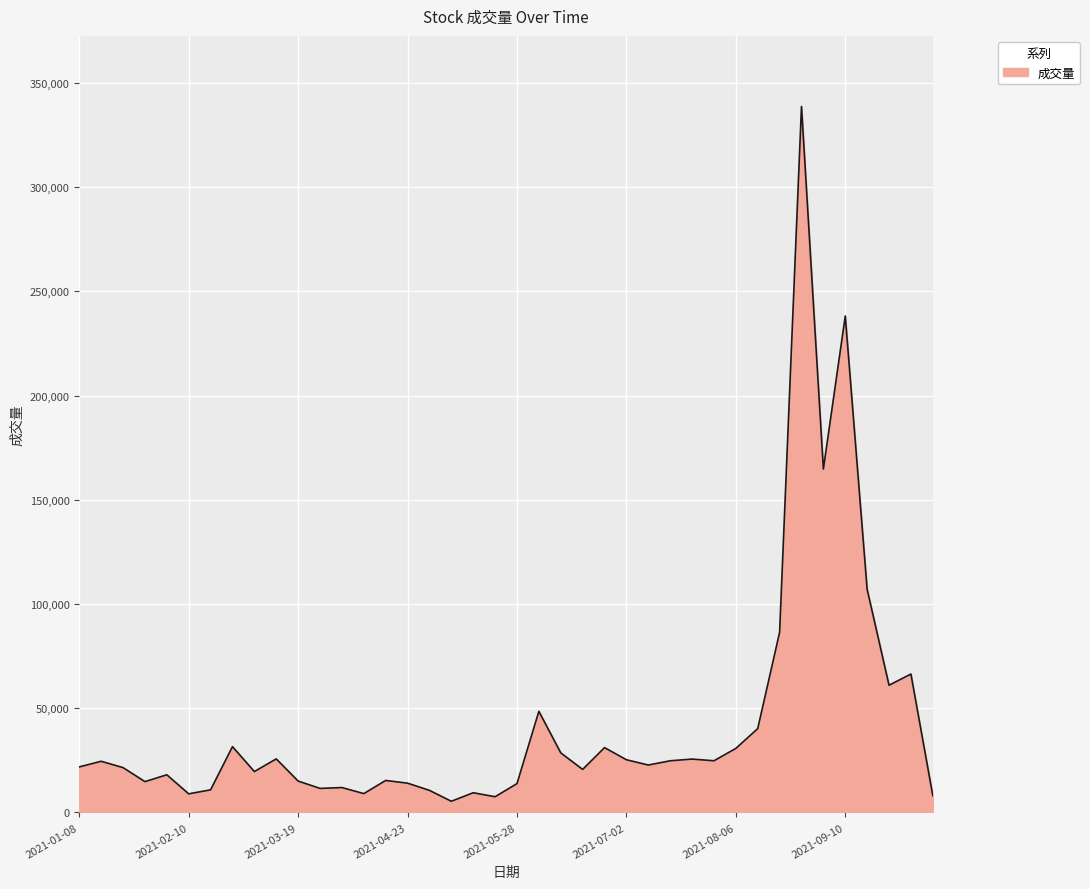

What is the maximum value shown in the chart?

338765